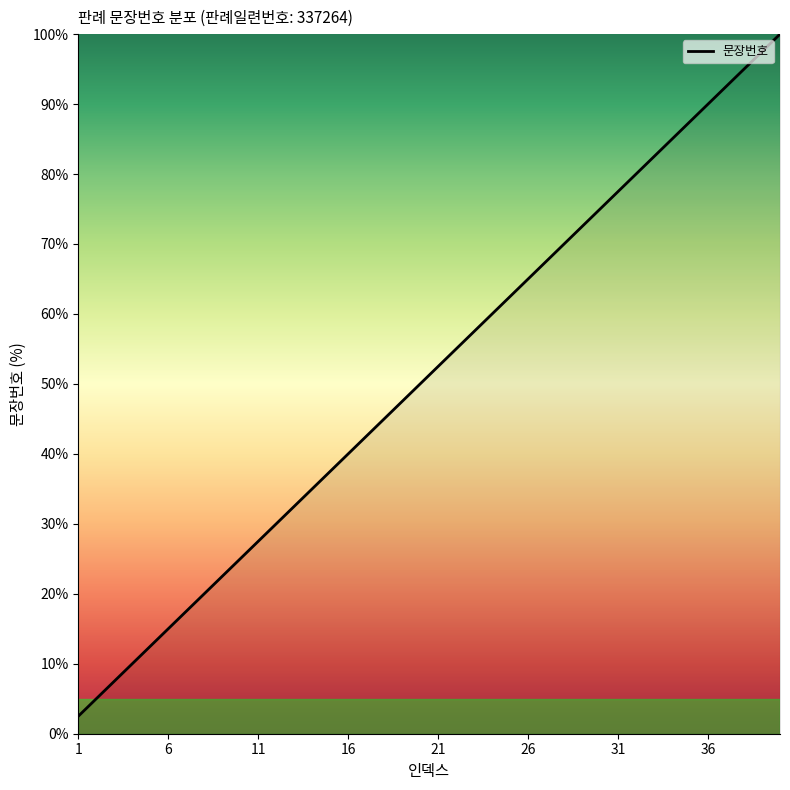

Is this an area chart (filled region under the line)?

No